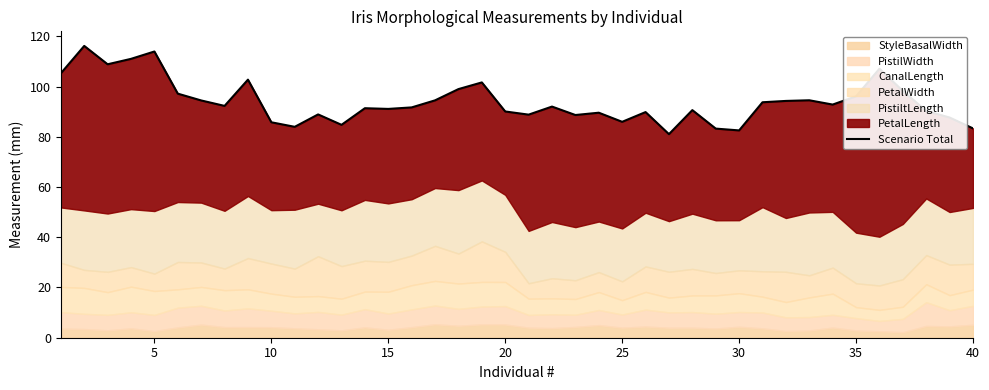

The value at 10 is 127.8. True or false?

False